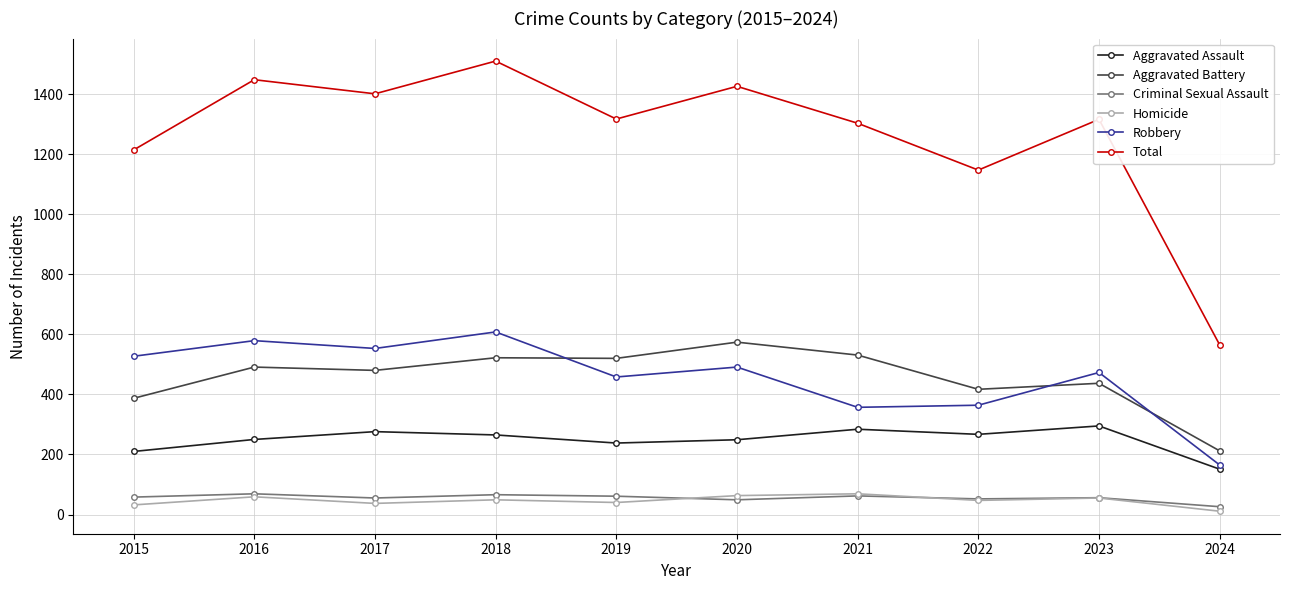

Where is Total nearest to the value 1037?

2022